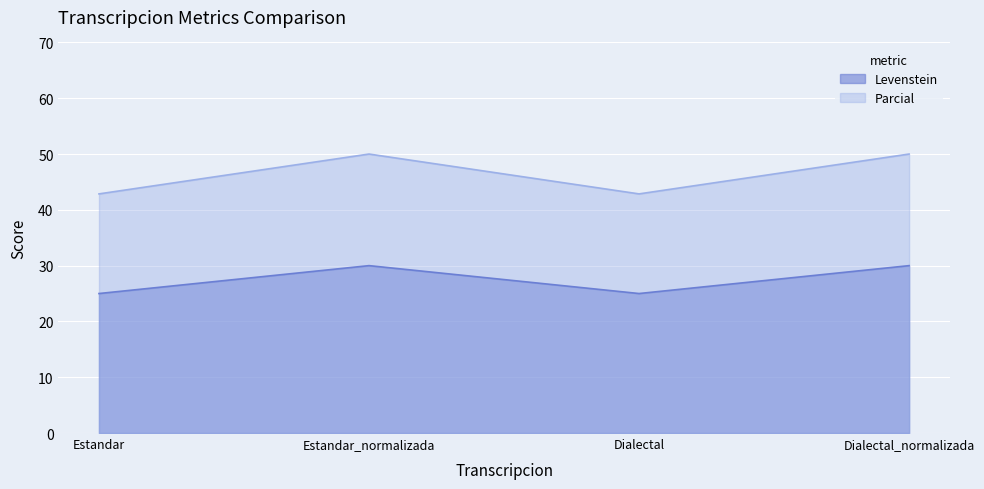

List the labels in order of Parcial value, largest first.

Estandar_normalizada, Dialectal_normalizada, Estandar, Dialectal